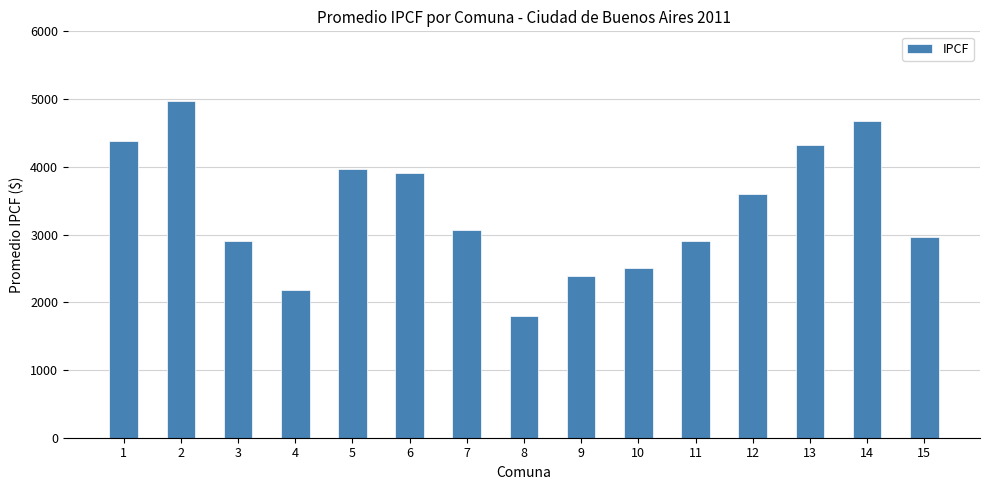

What is the difference between the maximum and minimum values?

3175